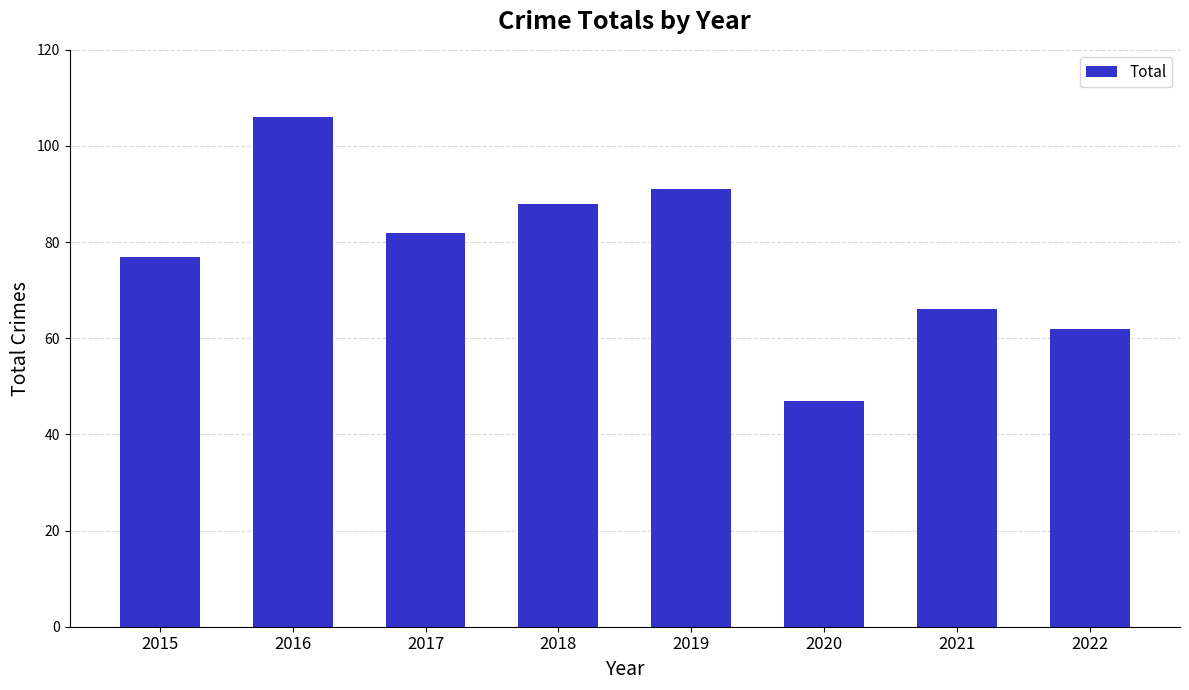

What is the difference between the maximum and minimum values?

59